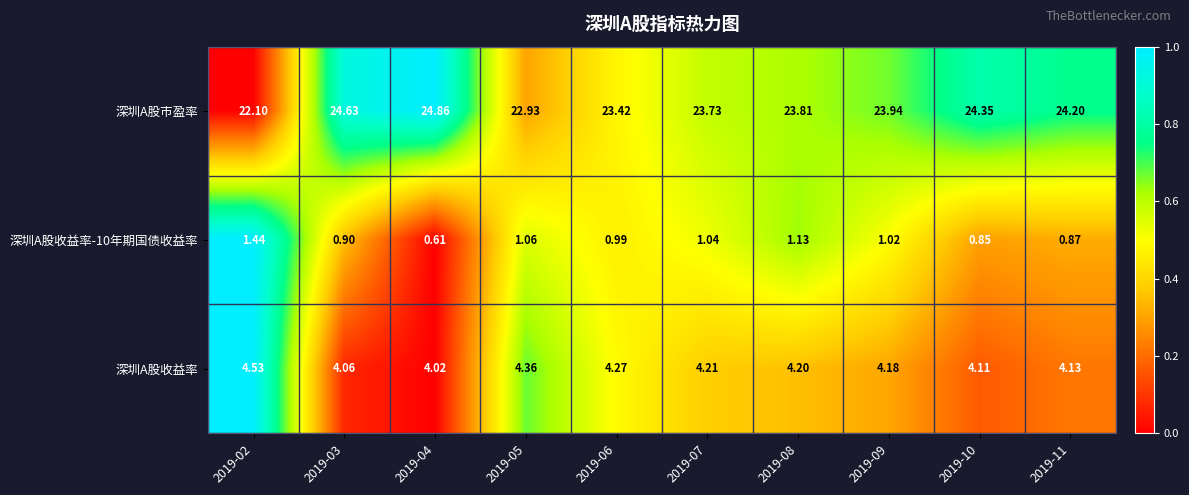

Which series has the largest range (max minus min)?

深圳A股市盈率